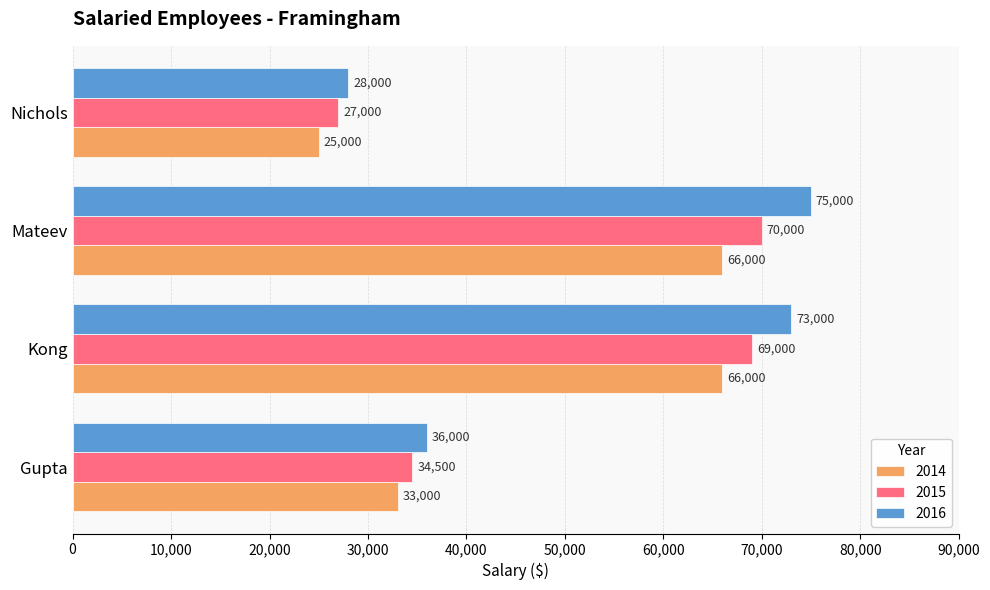

At which category is the sum across all series the highest?

Mateev